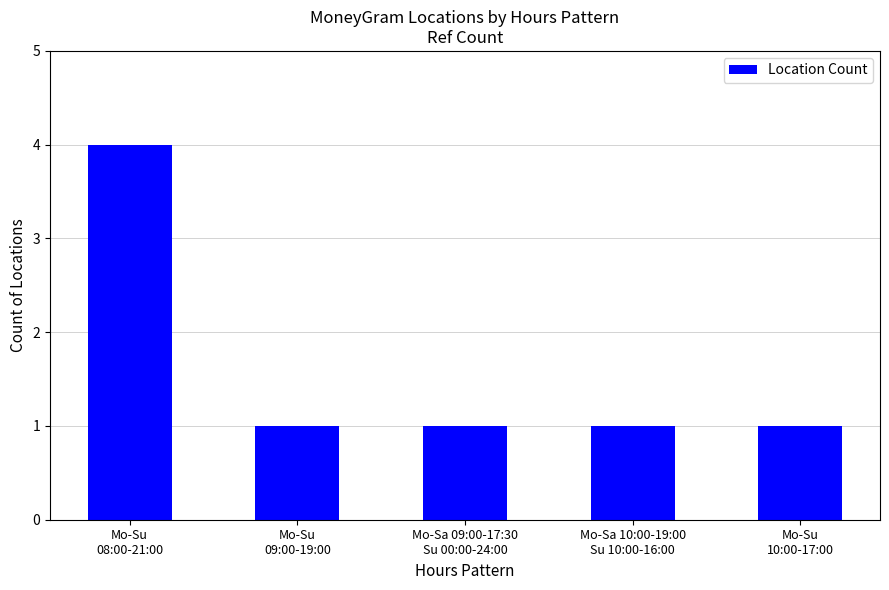

What is the label of the 5th bar from the right?

Mo-Su
08:00-21:00